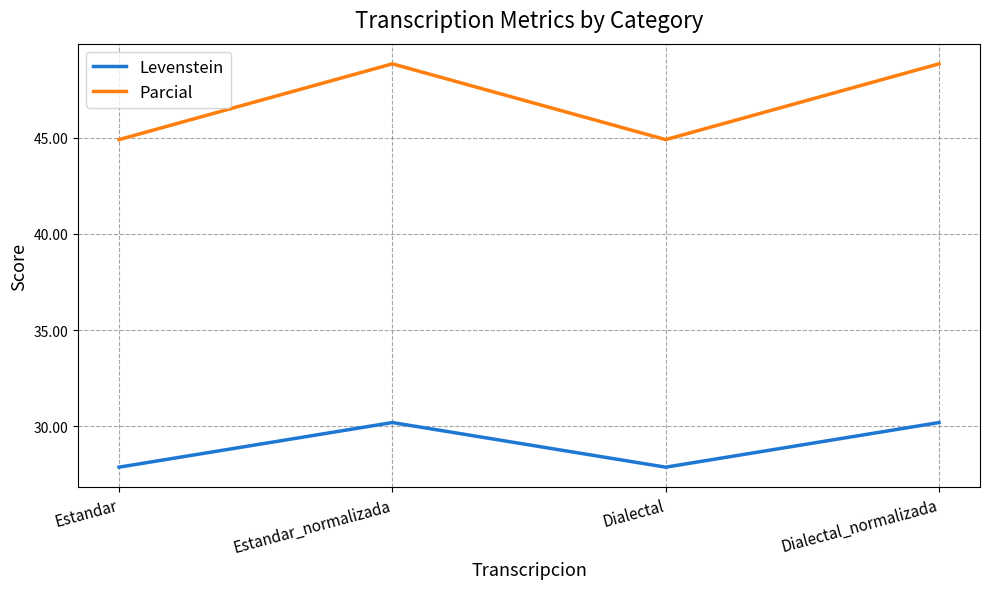

What is the maximum value for Levenstein?

30.2